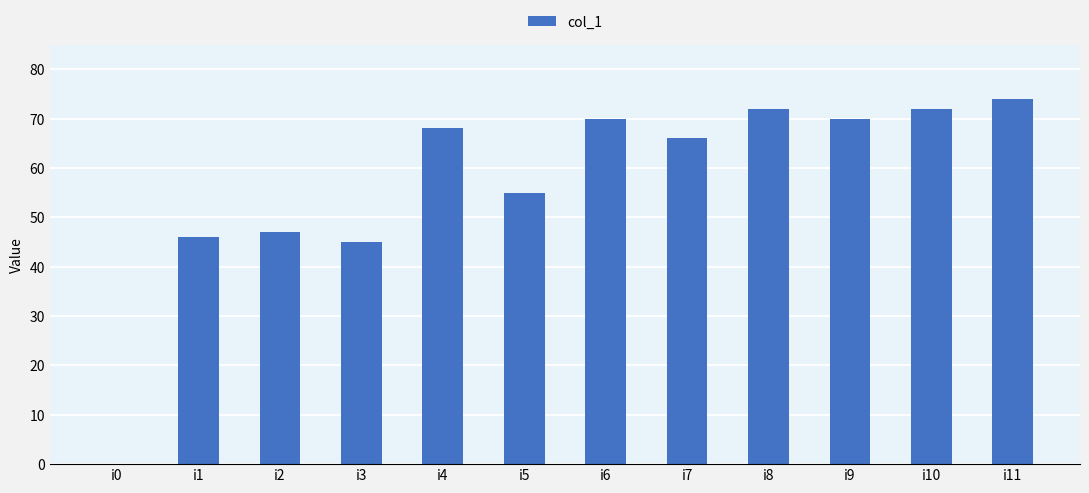

Where is the data nearest to the value 37?

i3